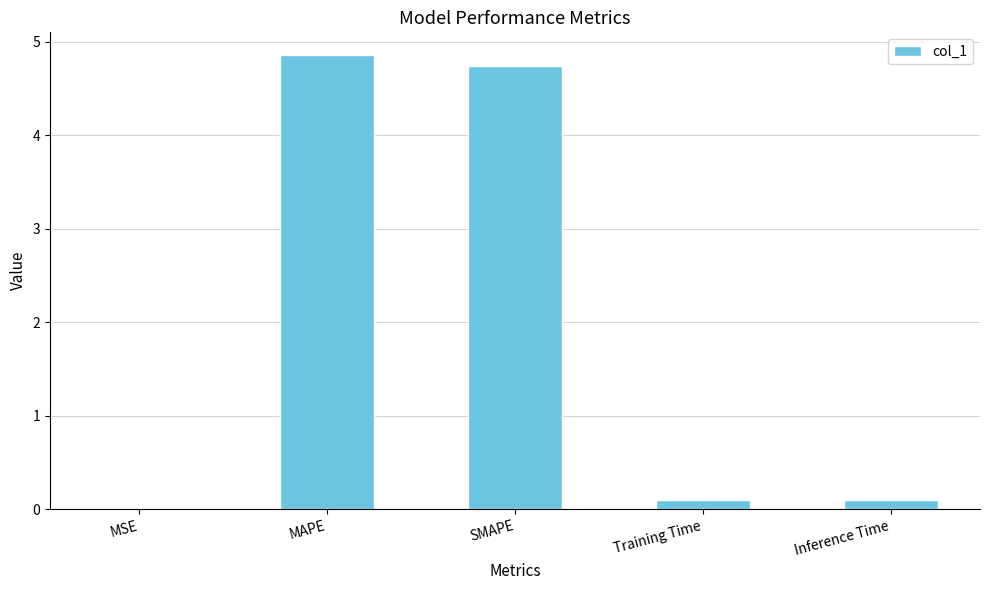

The value at MAPE is 2.4. True or false?

False